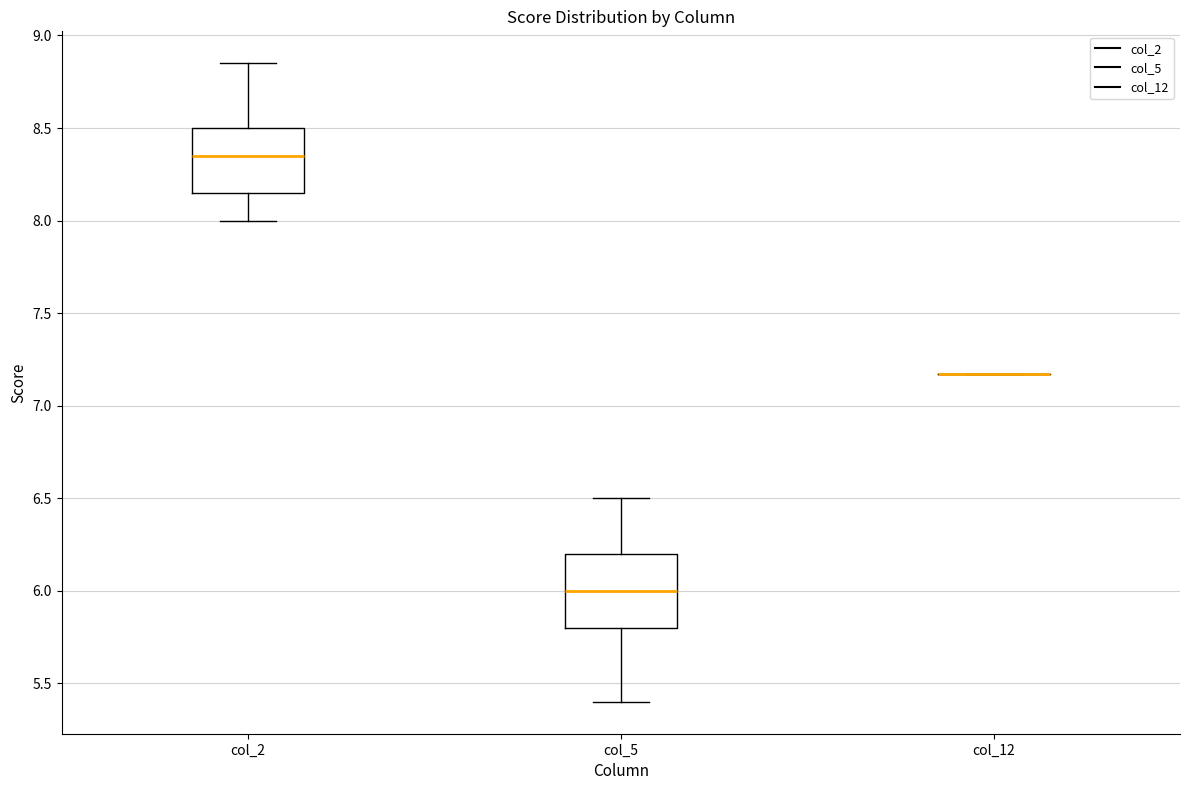

Where is the lower edge of the box for col_5 on the y-axis? The values are not printed on the chart, so give them approximately, as read against the axis.

5.80